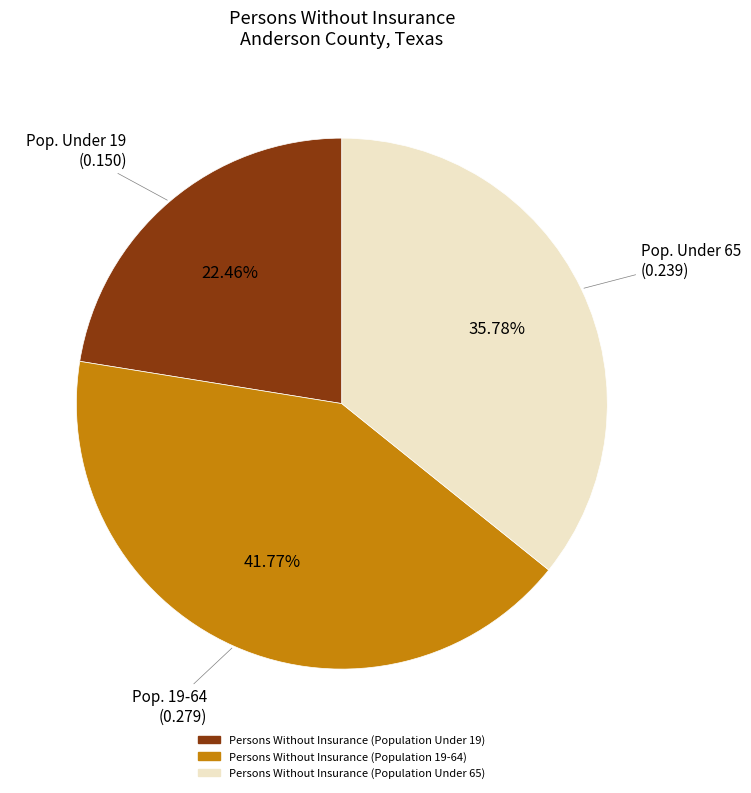

Does any single category account for the majority?

No